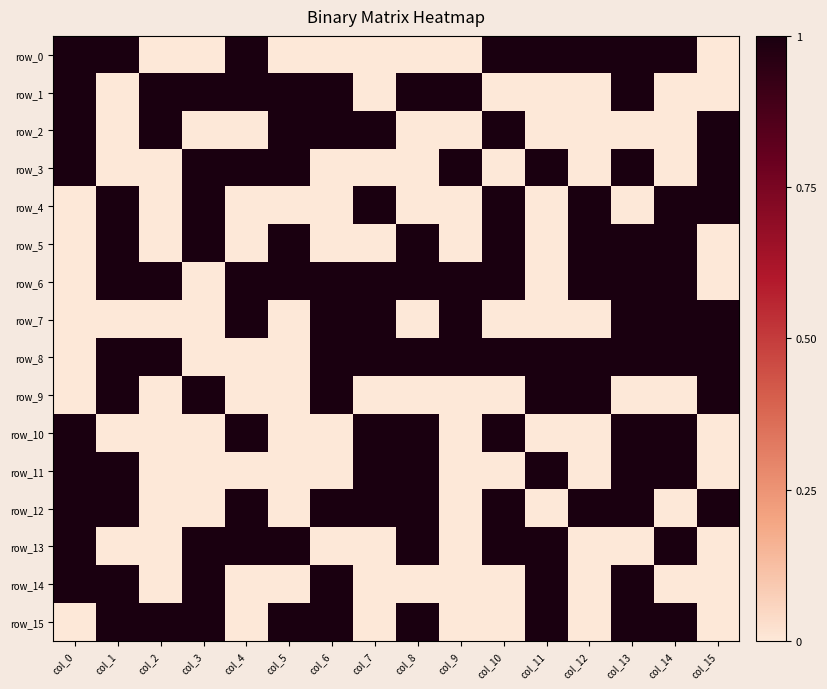

What is the total value across all series at col_10?

9